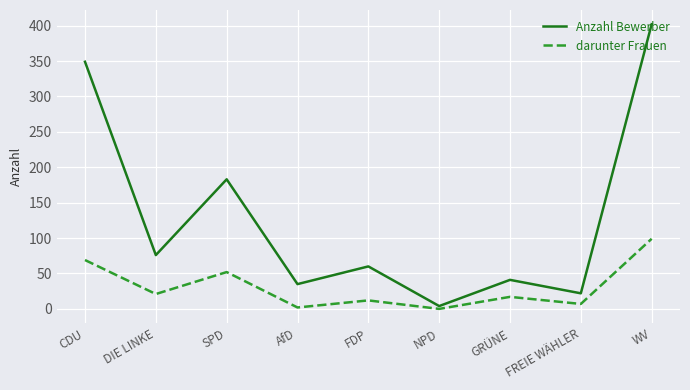

How many categories are shown in the chart?

9